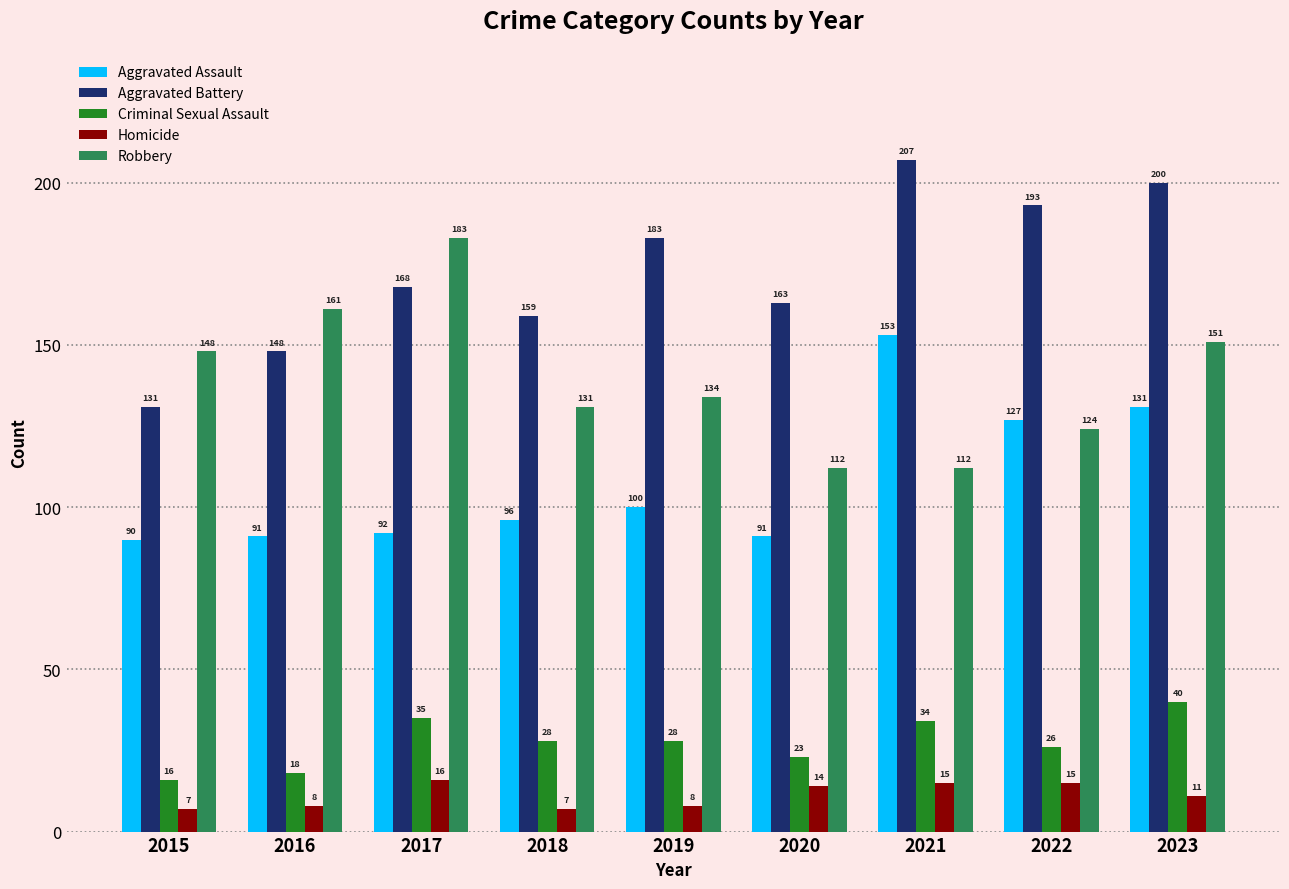

At which category is the sum across all series the highest?

2023